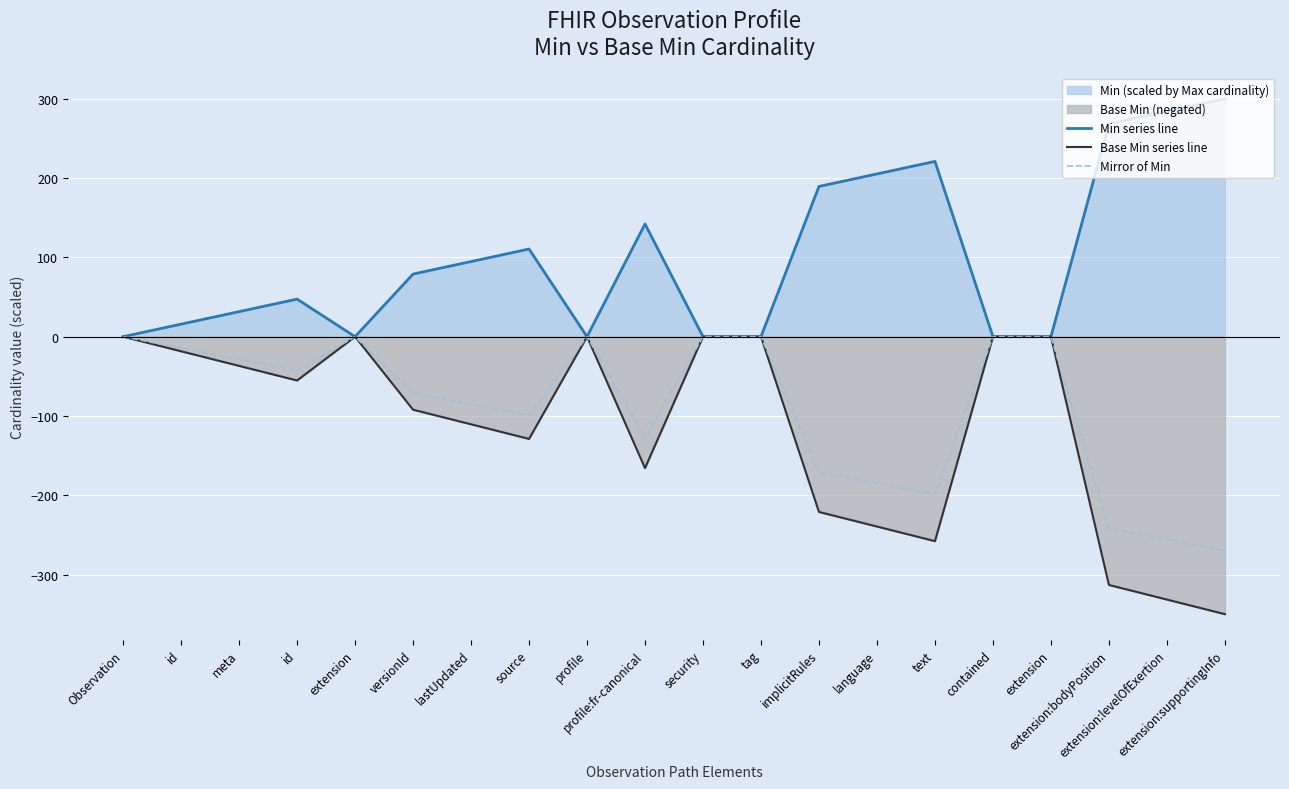

The Base Min series line series shows -0.0 at profile. True or false?

True